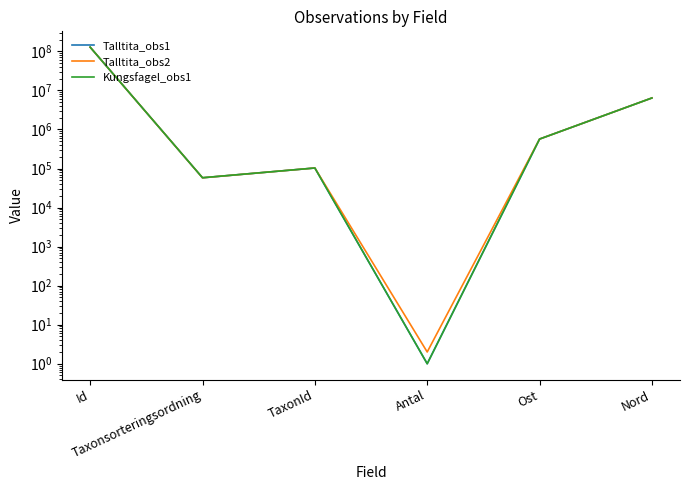

List the series in order of their peak value, highest first.

Kungsfagel_obs1, Talltita_obs2, Talltita_obs1